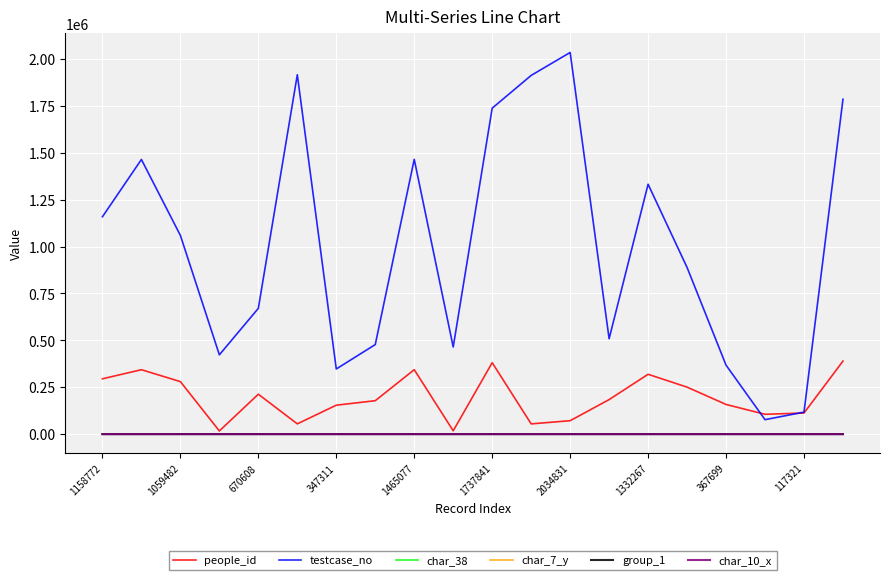

Which series has the largest total across all categories?

testcase_no